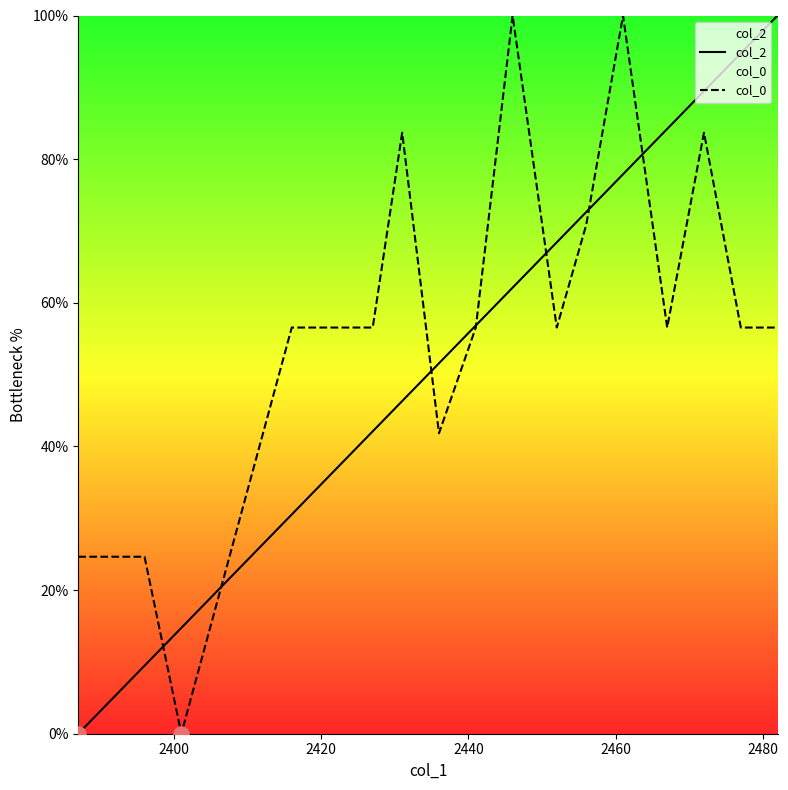

Which series has the largest total across all categories?

col_0